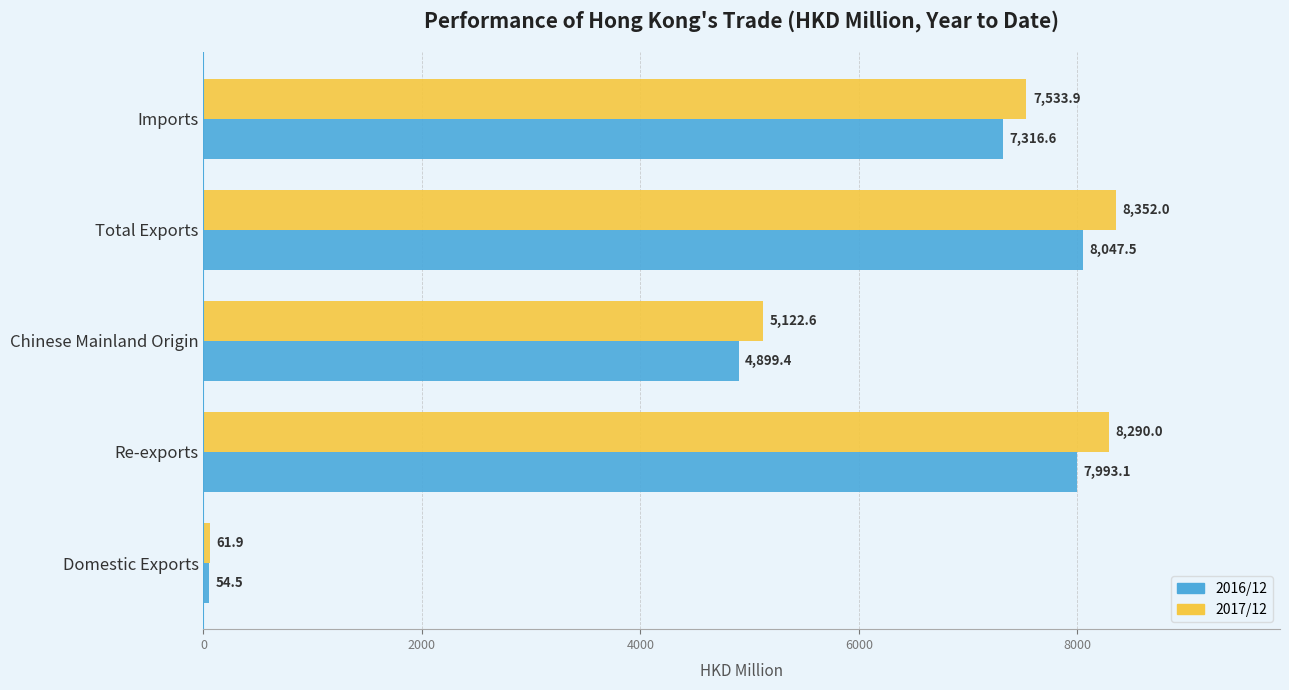

How many data points in 2017/12 are less than 7533?

2